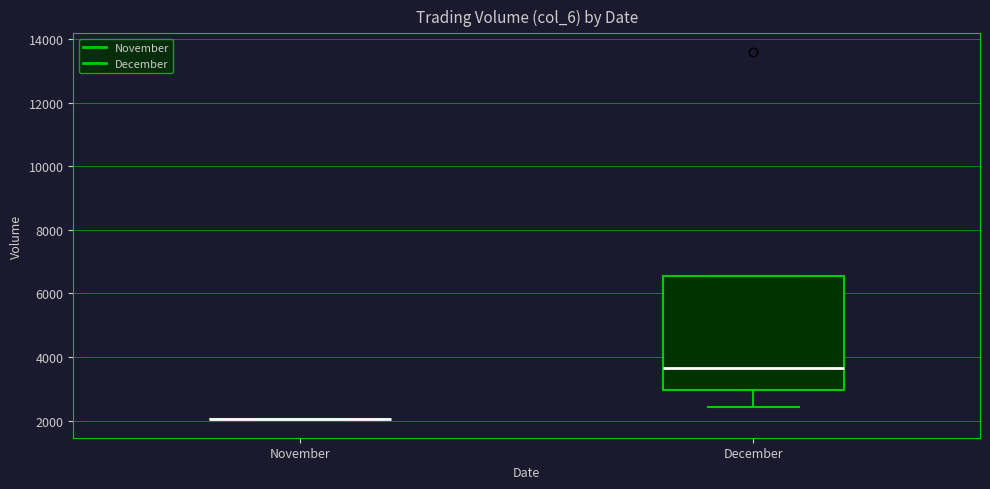

Comparing the boxes themselves (not the whiskers), which one is the tallest?

December